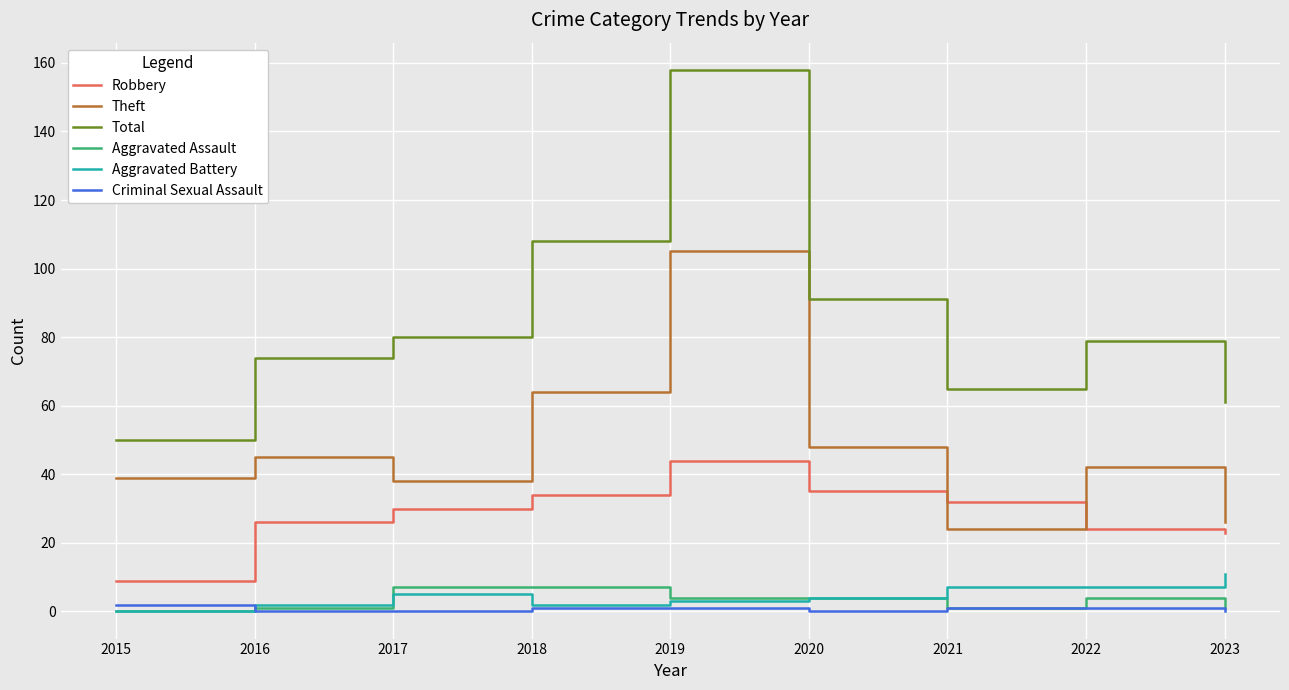

Is it true that Total equals 82 at 2015?

False